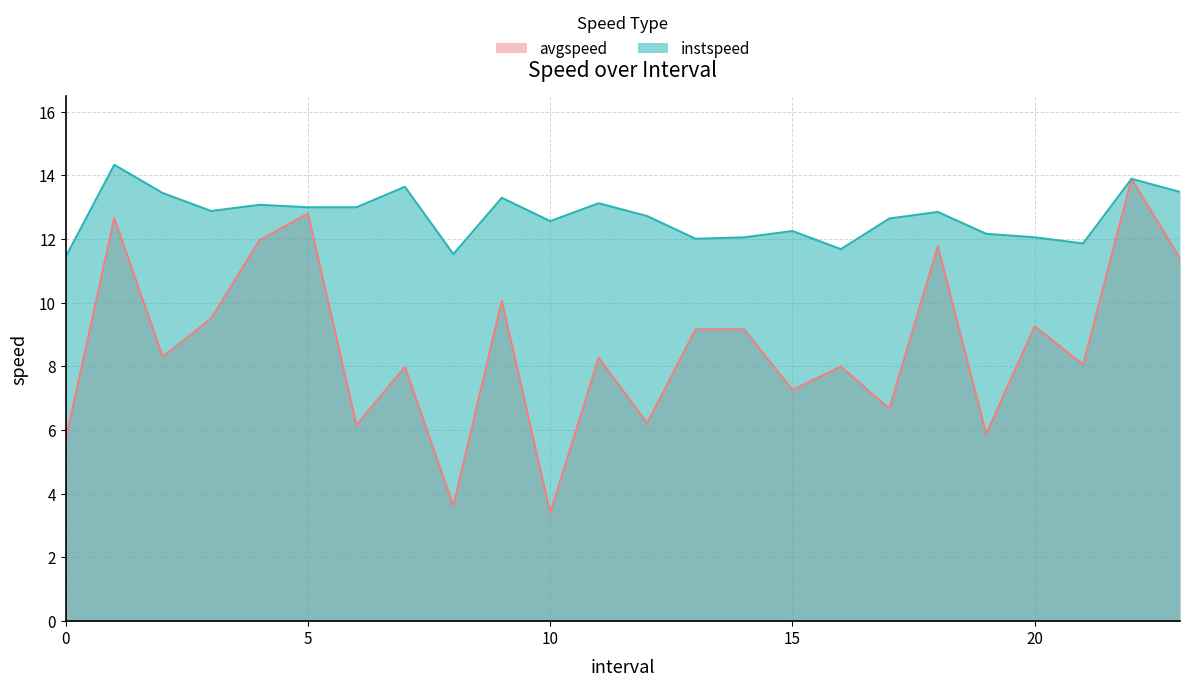

At which category is the sum across all series the highest?

22.0